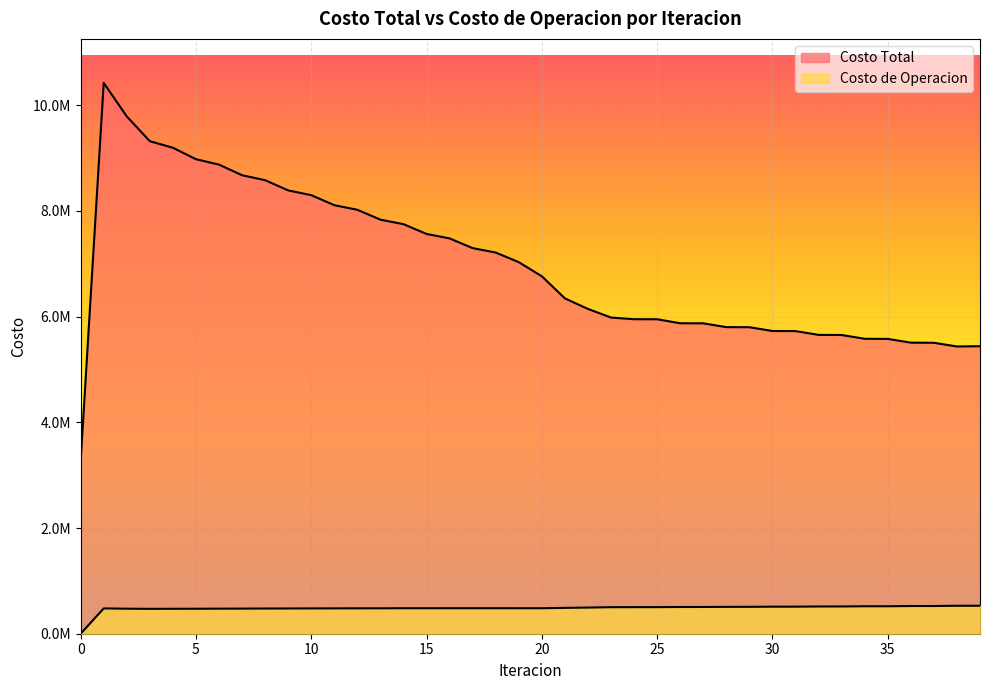

Is the value of Costo Total at 27 greater than the value of Costo de Operacion at 25?

Yes